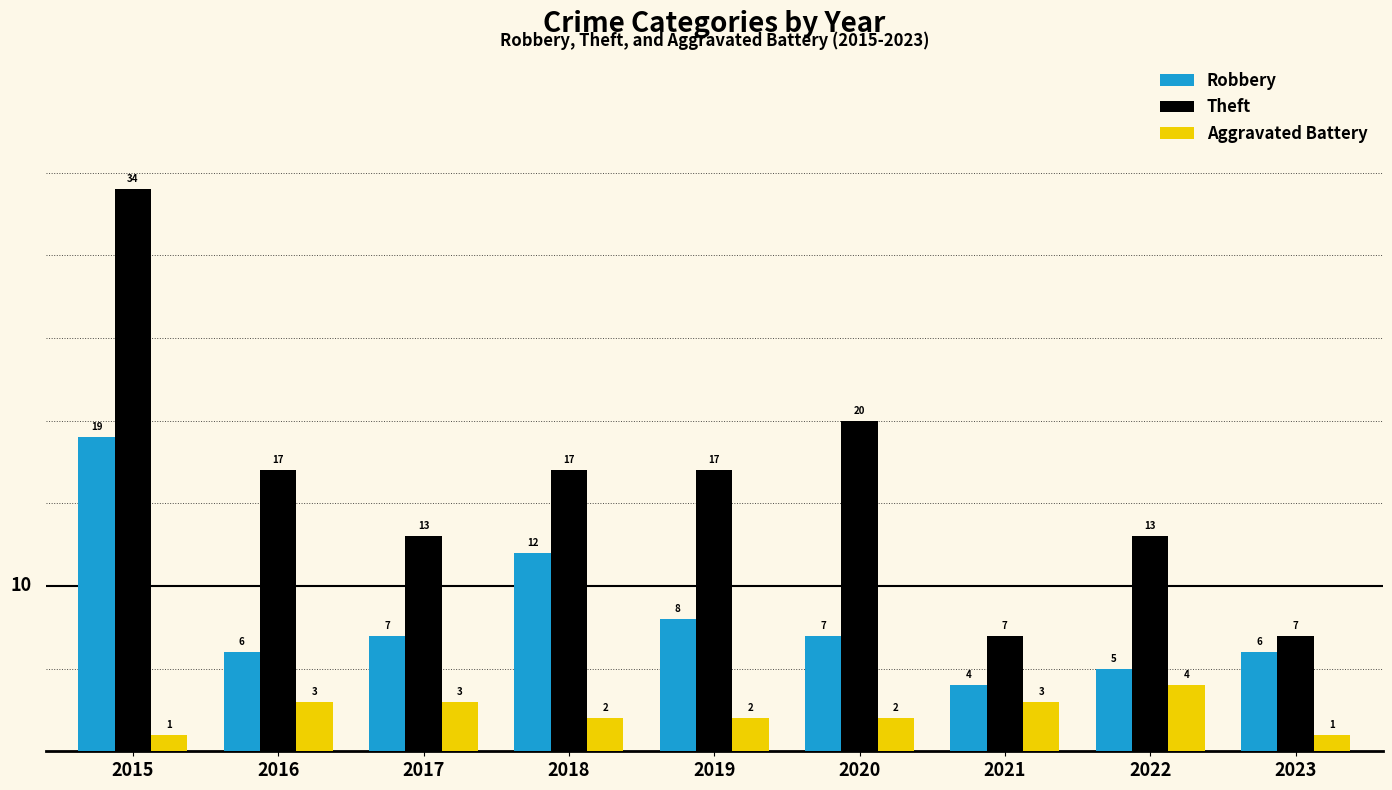

Reading left to right, list all the values displayed in this chart.

Robbery: 19	6	7	12	8	7	4	5	6
Theft: 34	17	13	17	17	20	7	13	7
Aggravated Battery: 1	3	3	2	2	2	3	4	1